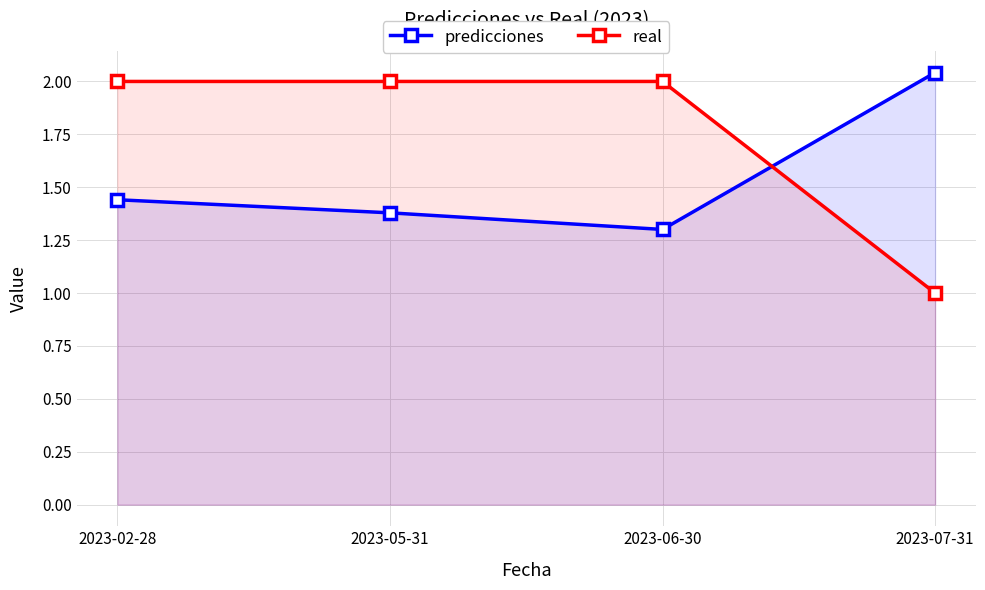

Between 2023-05-31 and 2023-07-31, which is larger?

2023-07-31